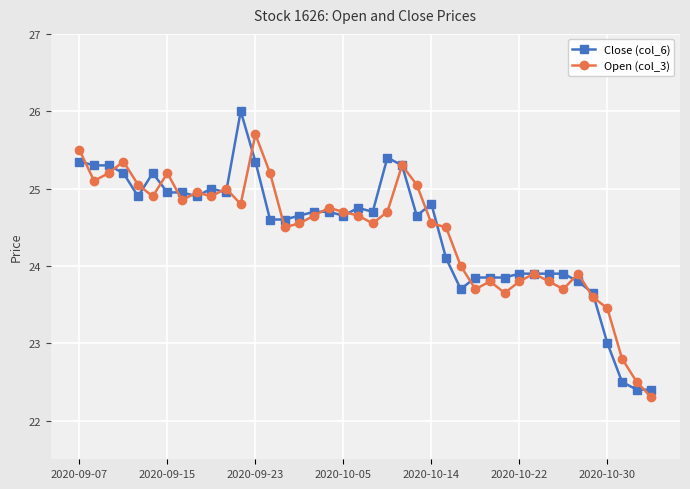

True or false: Close (col_6) has more than 1 interior local peaks.

True